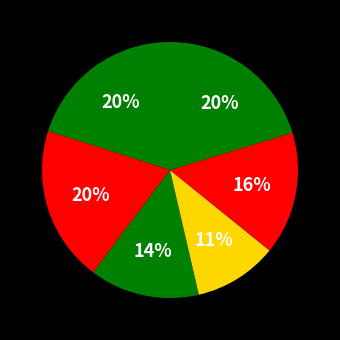

Count the number of slices in the pie.

6